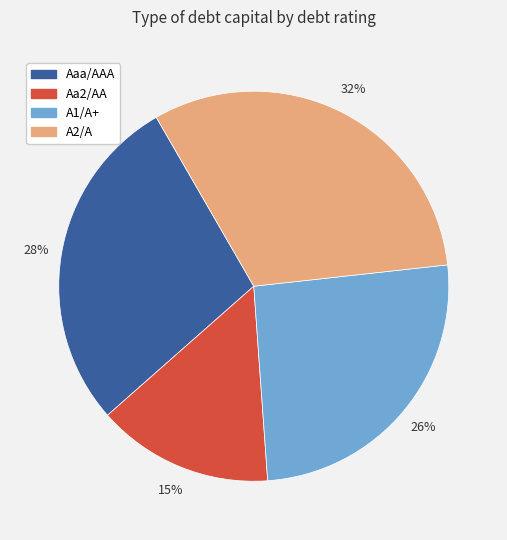

To the nearest percent, what is the difference between the largest and smallest slice percentages?

17%